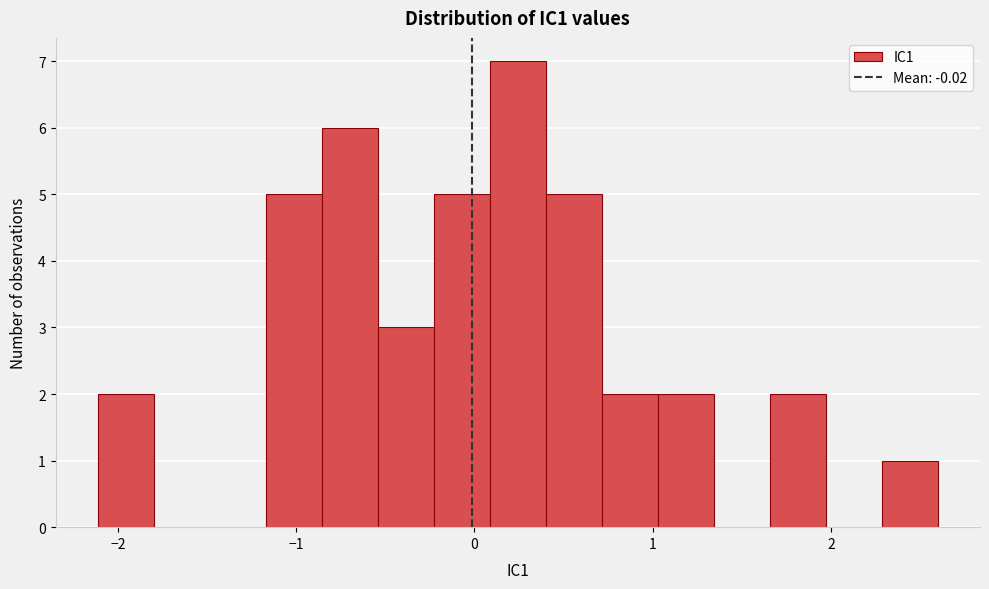

Read against the x-axis, roughly where is the centre of the tallest bar?

0.2